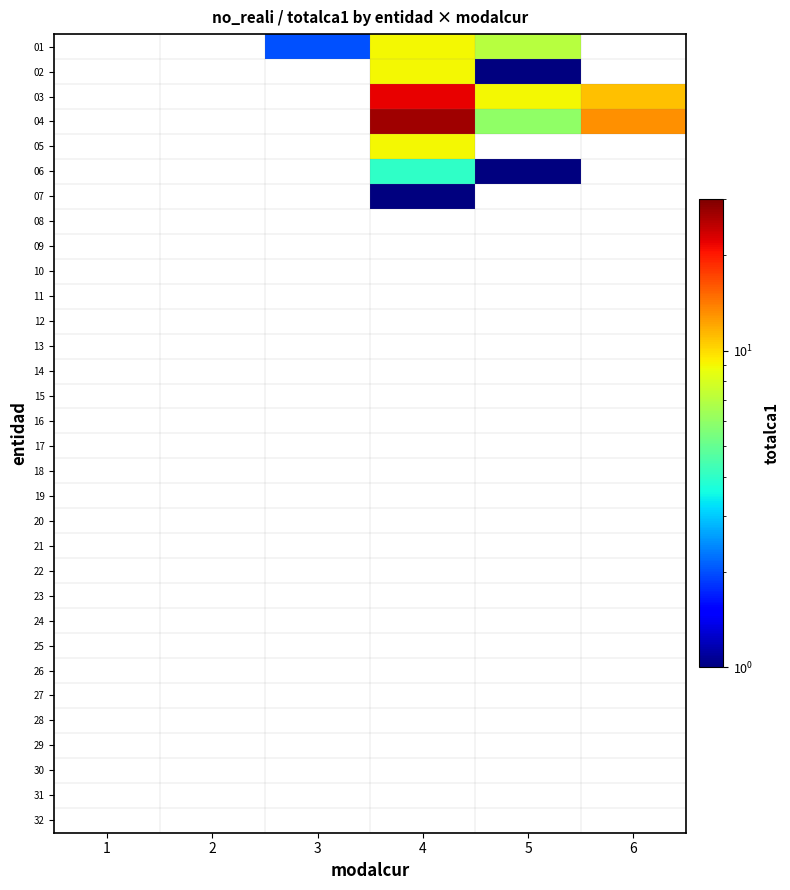

How many series are shown in this chart?

32